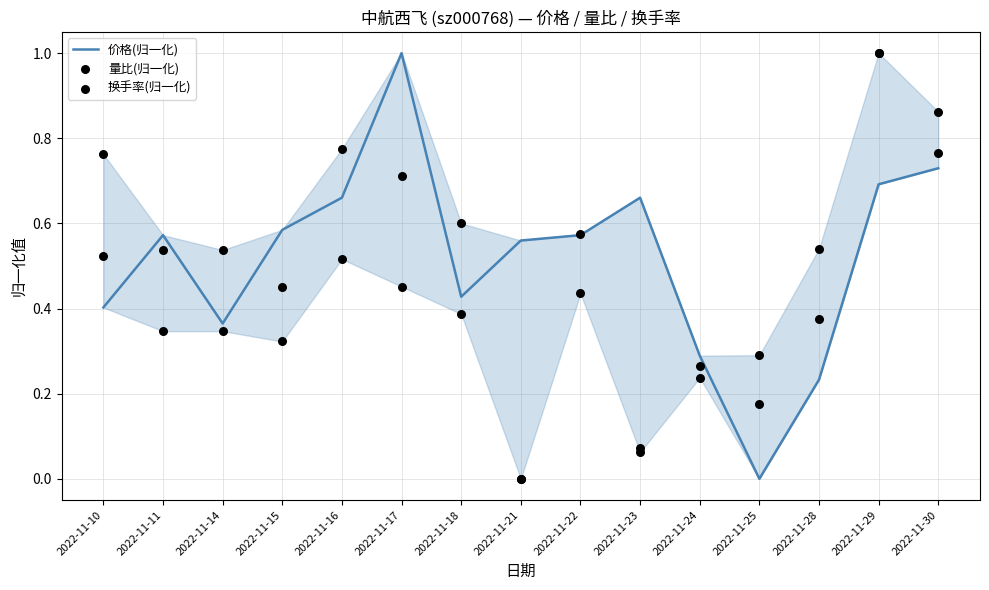

What are all the series names shown in the legend?

价格(归一化), 量比(归一化), 换手率(归一化)